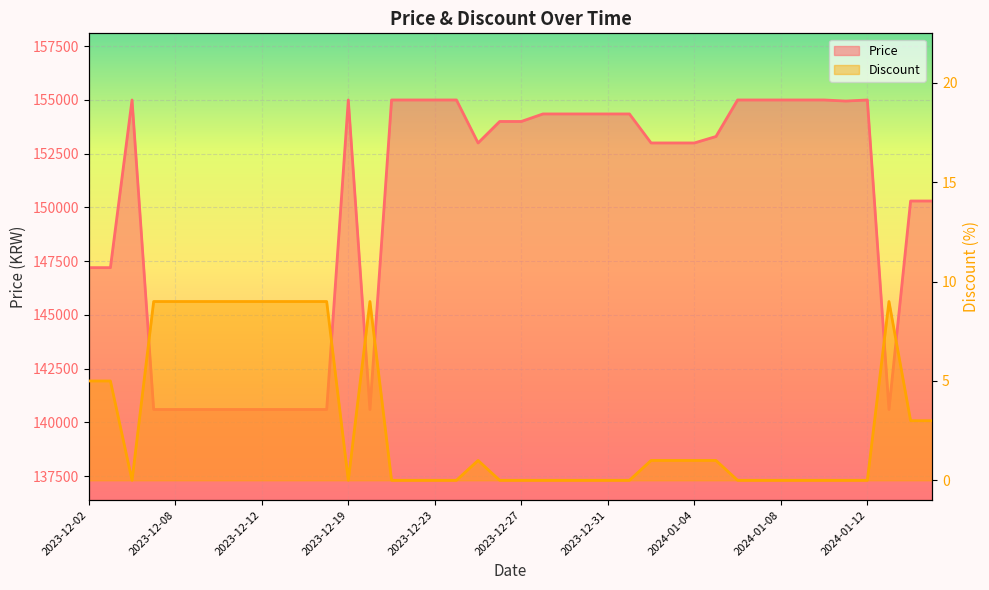

What is the label of the 28th point from the left?

2024-01-03